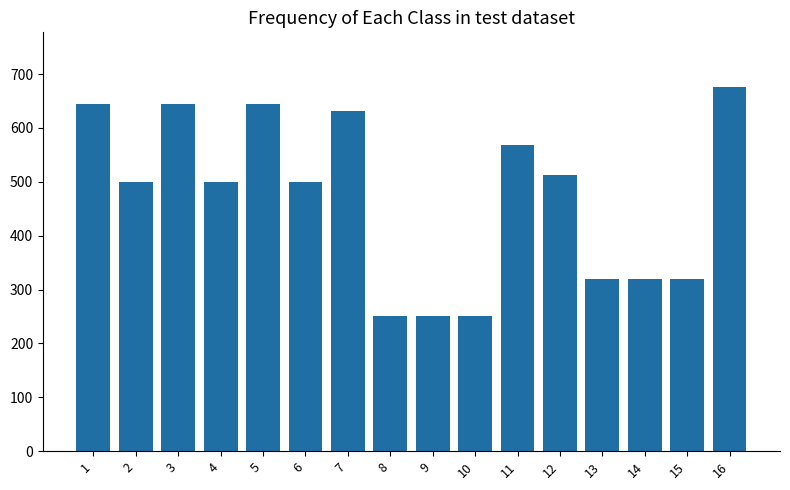

What is the greatest value displayed?

676